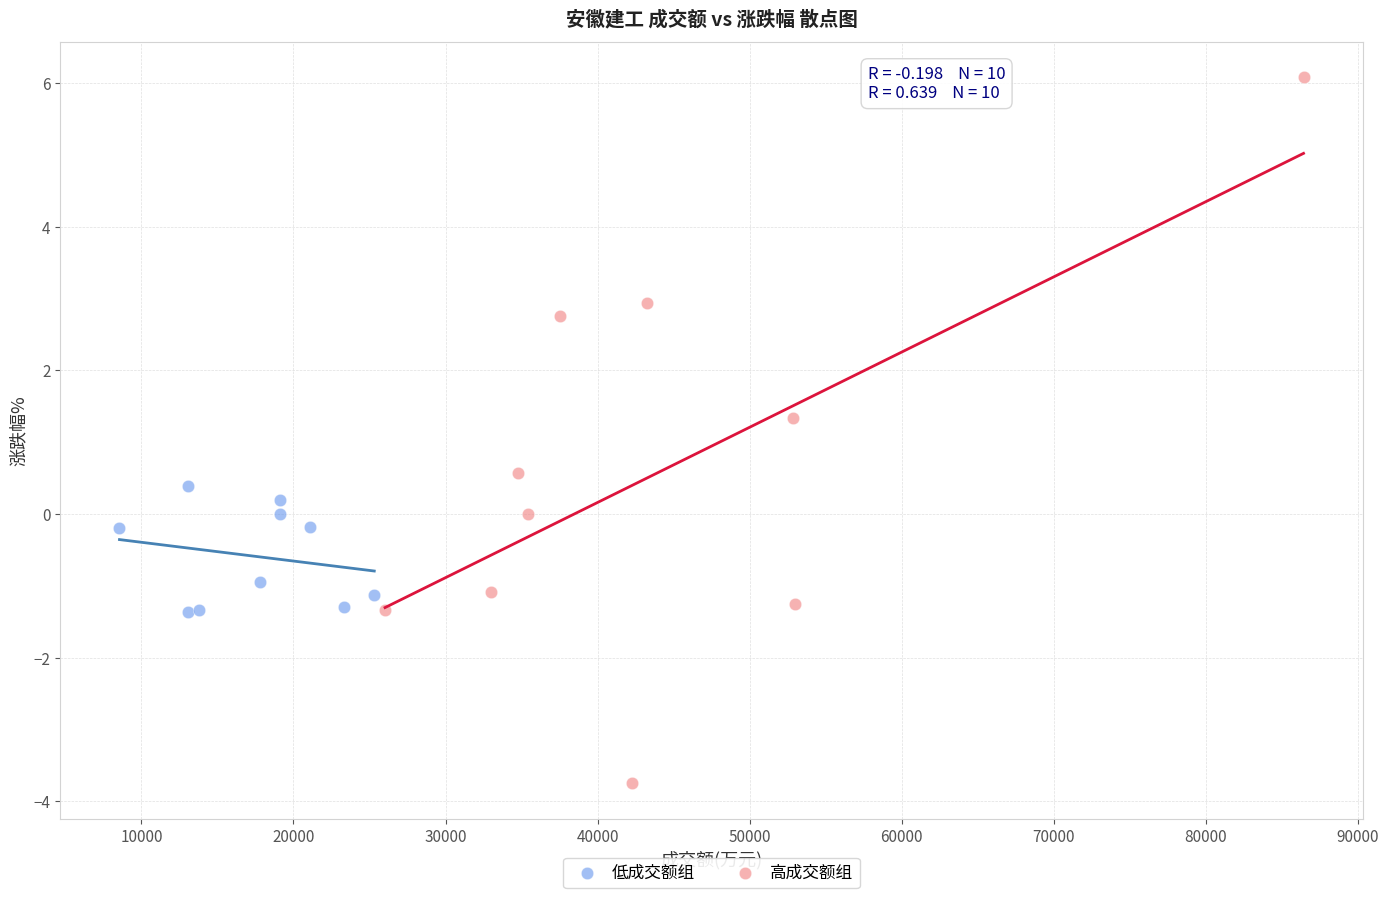

What are all the series names shown in the legend?

低成交额组, 高成交额组